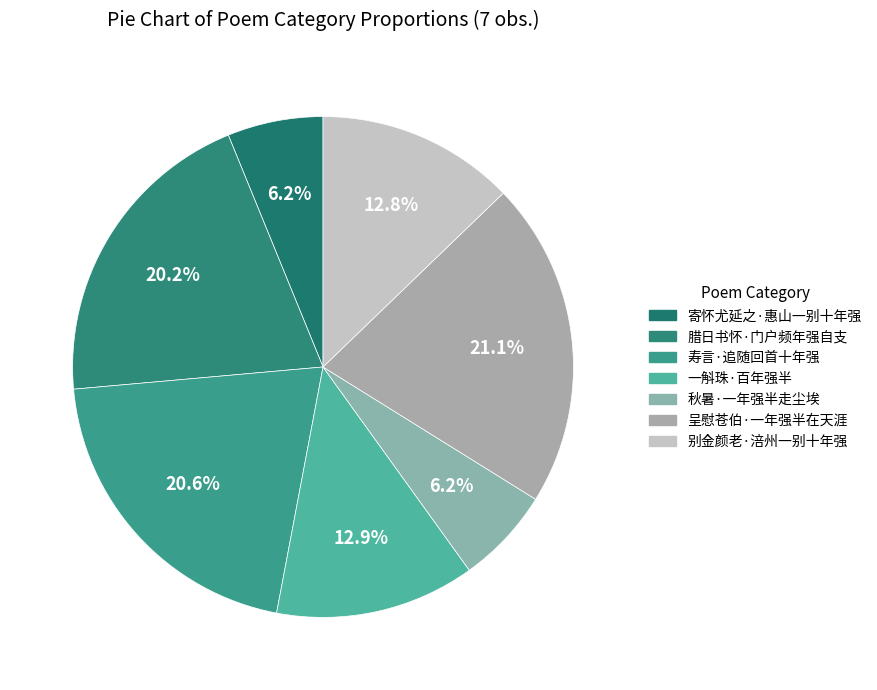

To the nearest percent, what is the combined percentage of 别金颜老·涪州一别十年强 and 秋暑·一年强半走尘埃?

19%